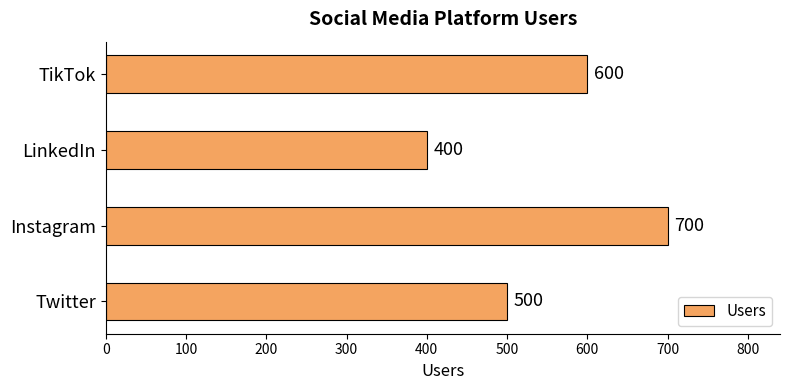

Which label corresponds to the smallest value in the chart?

LinkedIn